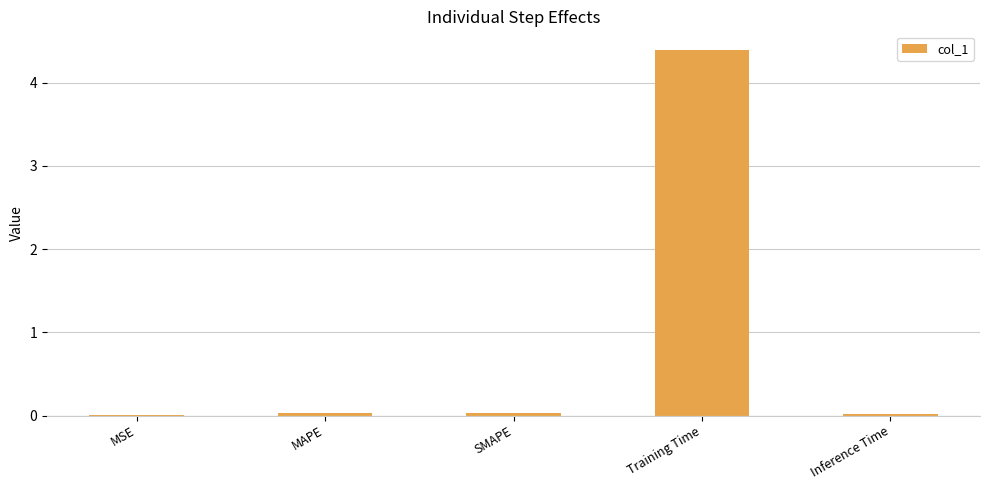

The value at MSE is 0.0. True or false?

True